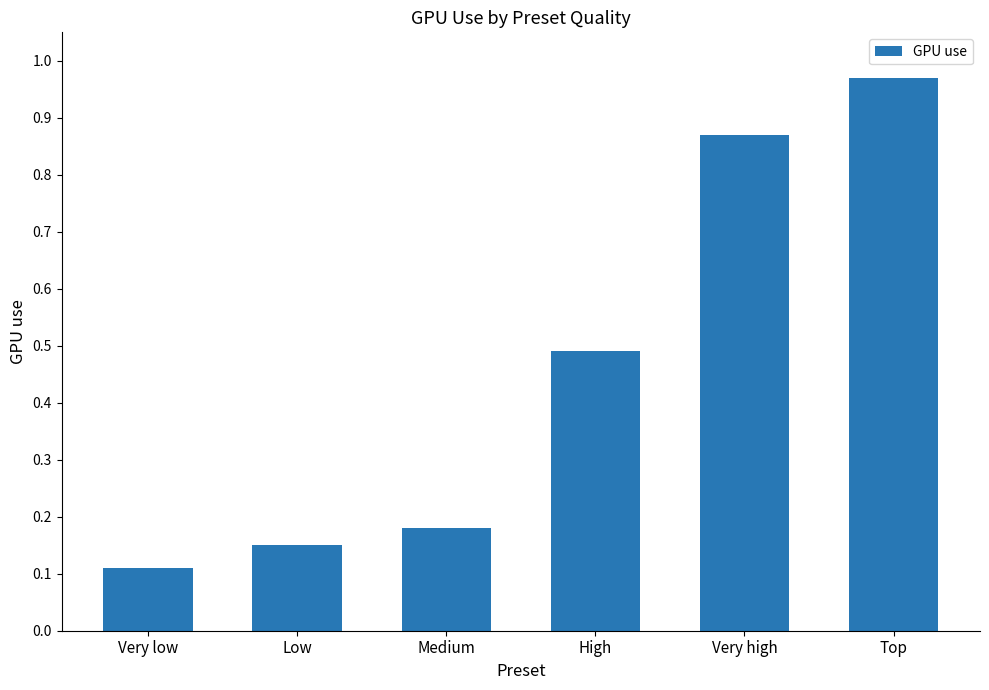

What is the difference between the second highest and minimum values?

0.8